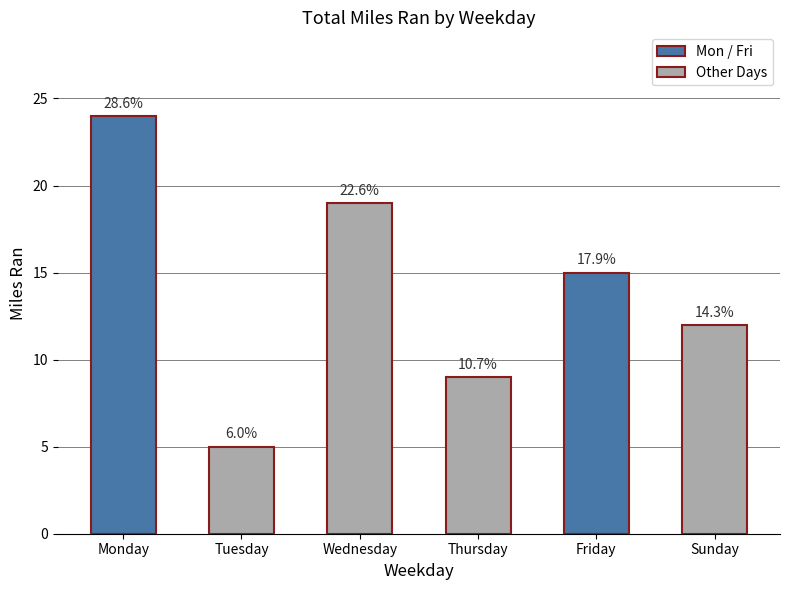

Rank the categories by value from highest to lowest.

Monday, Wednesday, Friday, Sunday, Thursday, Tuesday